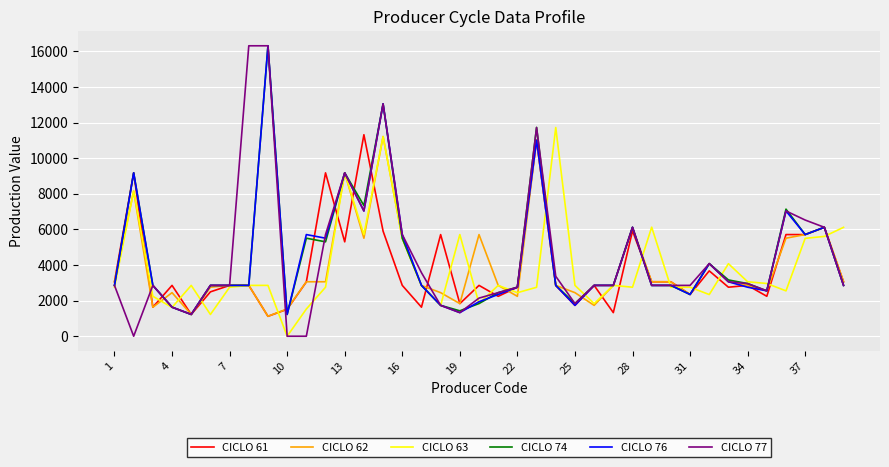

What is the maximum value shown in the chart?

16320